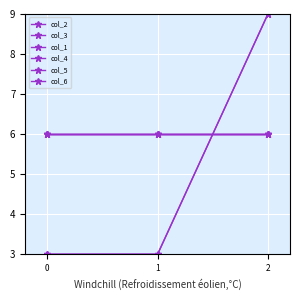

What is the greatest value displayed?

9